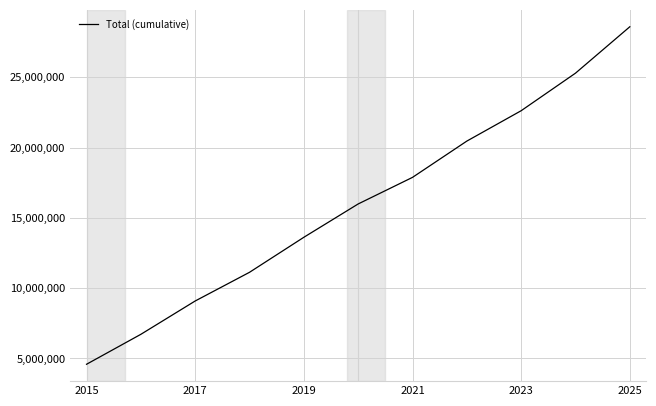

What is the maximum value shown in the chart?

28590000